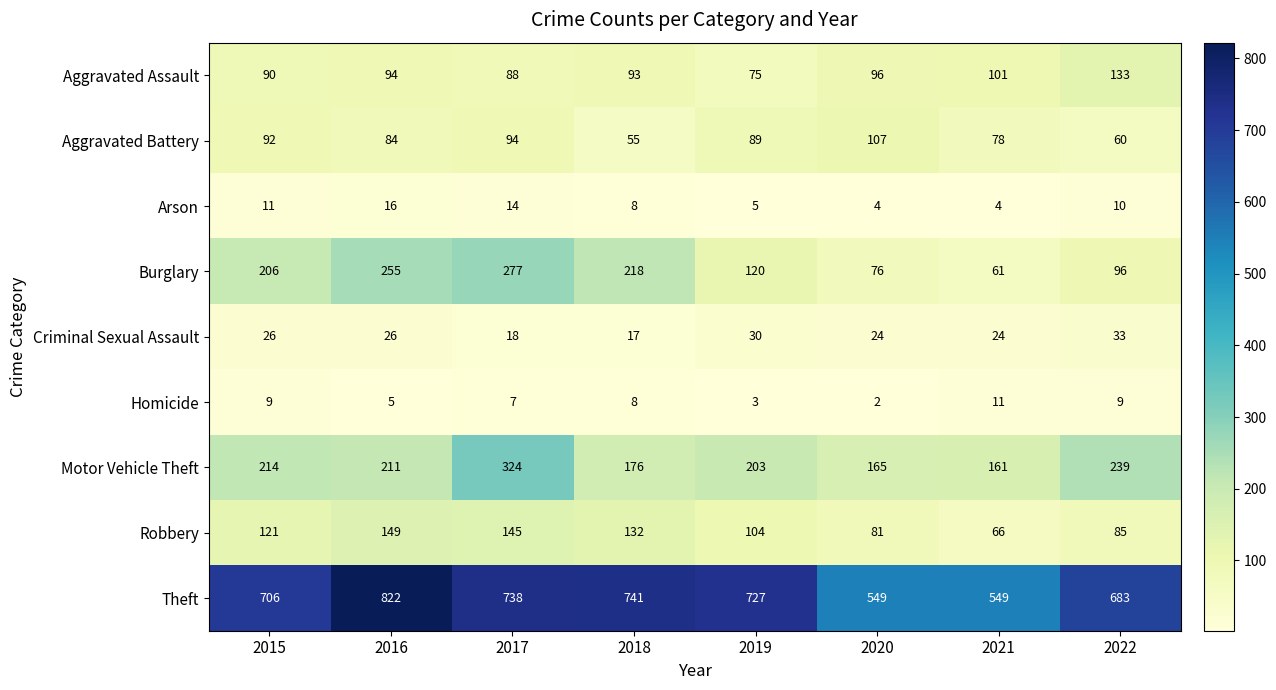

Which category has the lowest value in the Aggravated Battery series?

2018